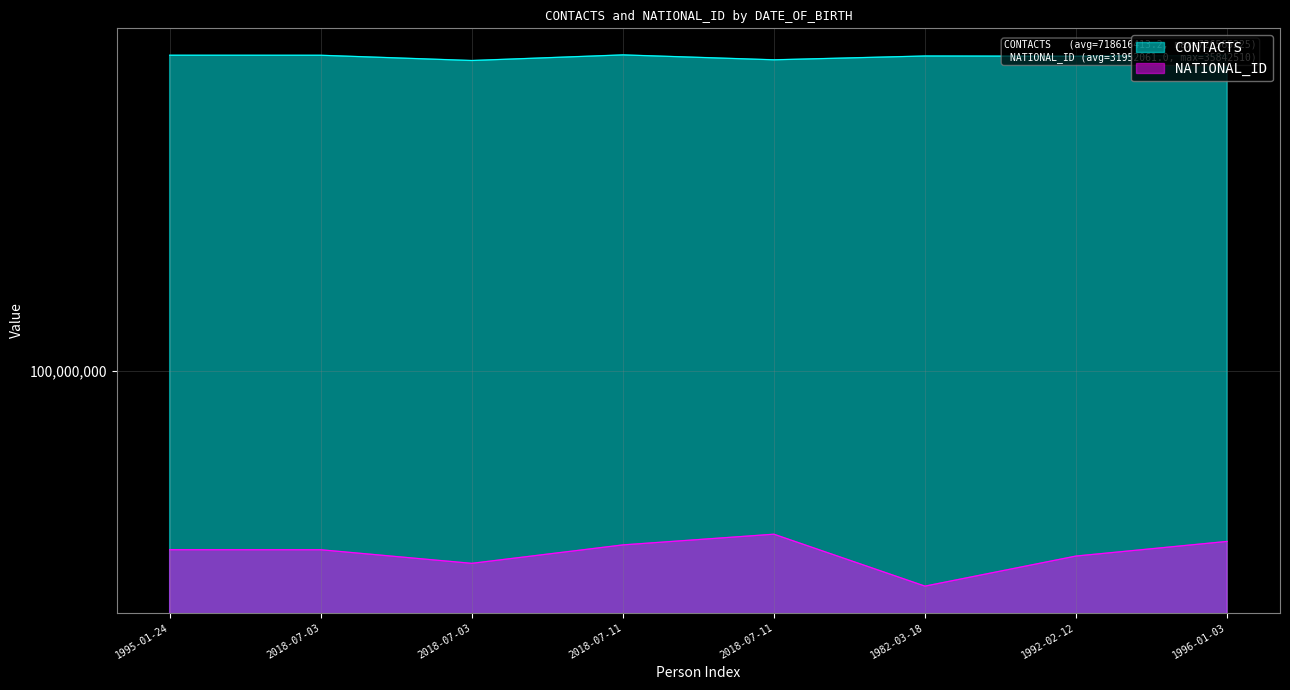

At which category does the chart reach its peak across all series?

2018-07-11